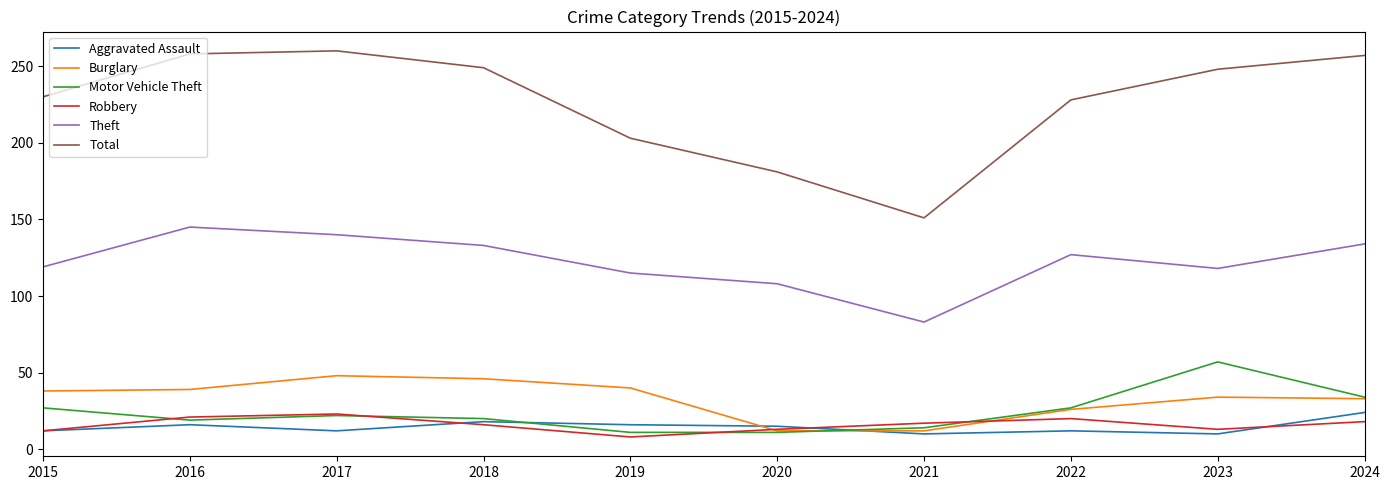

True or false: Aggravated Assault and Total cross at least once.

False